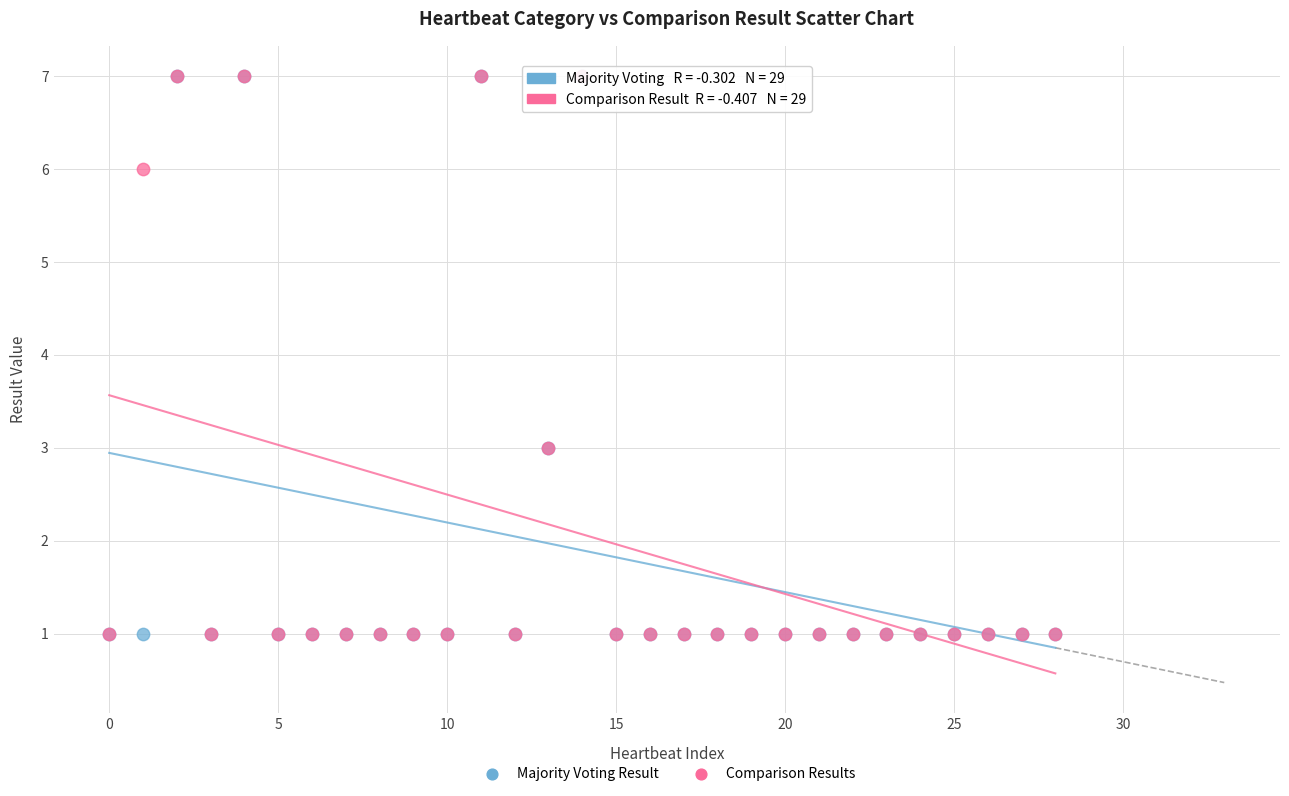

What are all the series names shown in the legend?

Majority Voting Result, Comparison Results